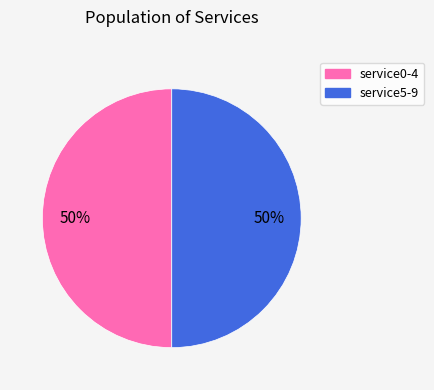

To the nearest percent, what is the average slice percentage?

50%